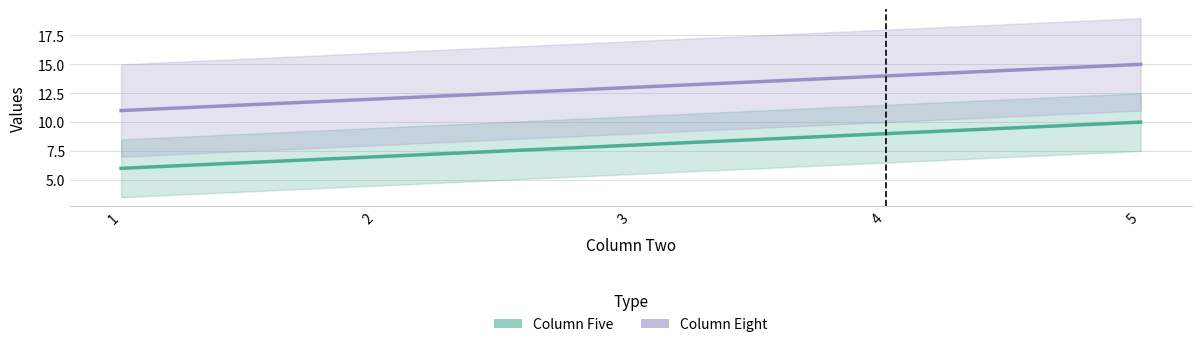

What is the difference between the maximum and minimum values in the Column Five series?

4